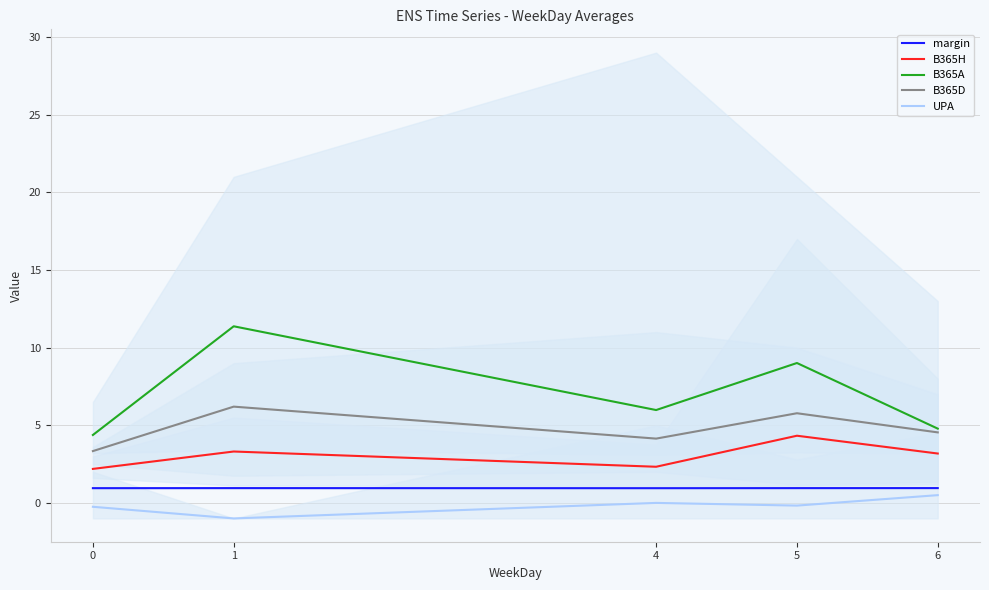

In B365D, how many points are lower than both neighbors (excluding endpoints)?

1